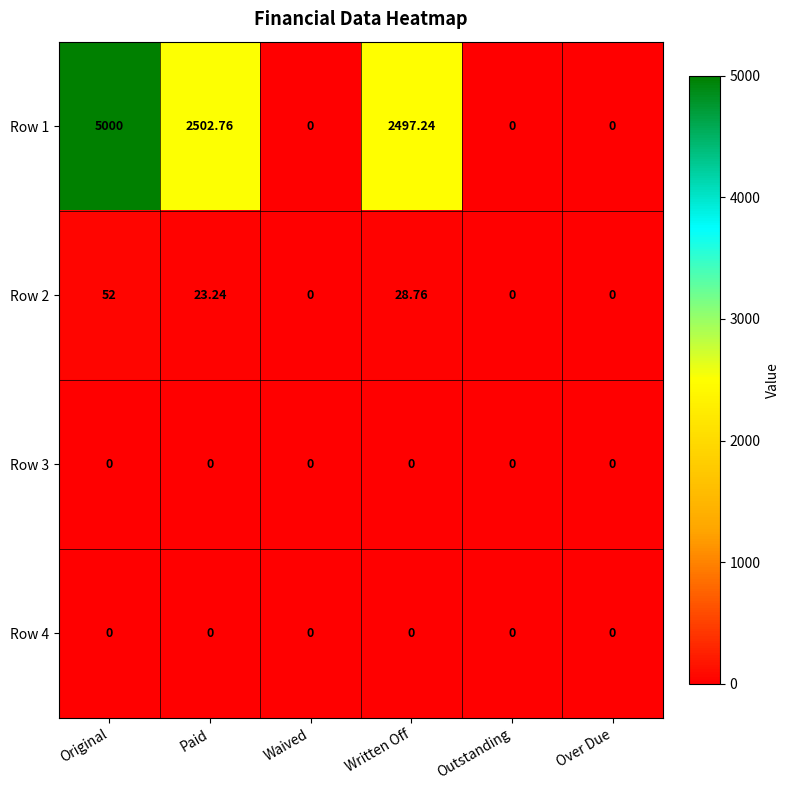

At which category does the chart reach its peak across all series?

Original